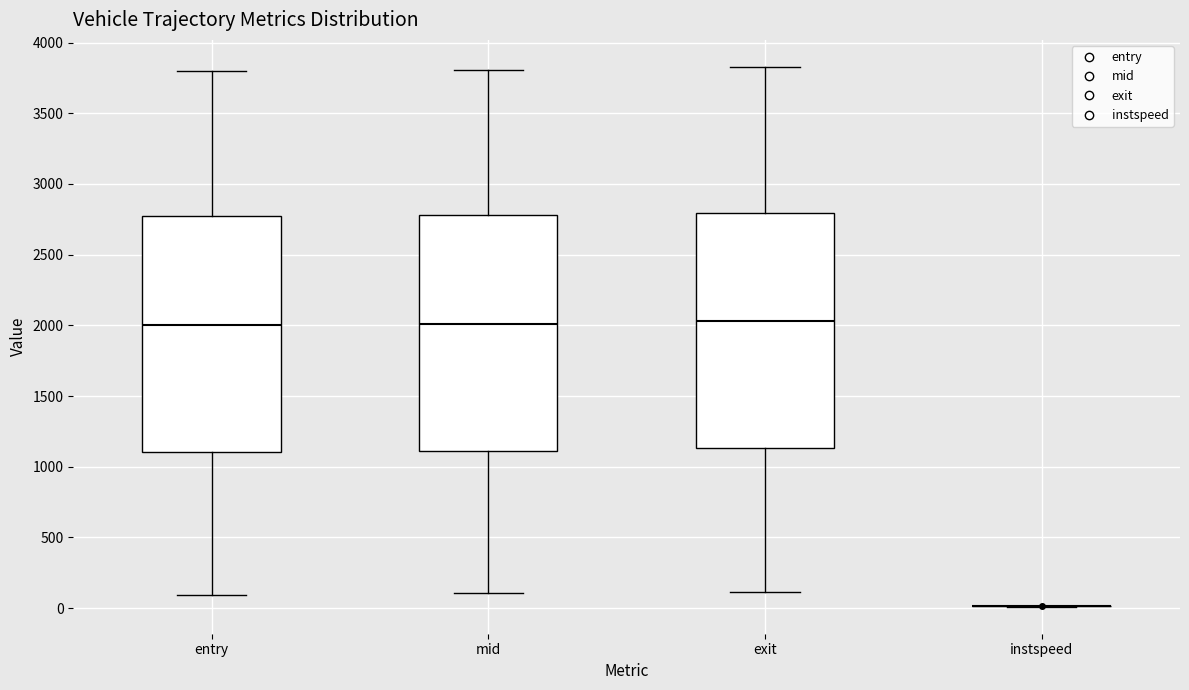

Reading left to right, transcribe this box plot: for each box, give where its median line is, the range the box spans, and where its two whiskers end, as read against the y-axis. The values are not printed on the chart, so give them approximately, as read against the axis.

entry: median 2000, box 1100 to 2800, whiskers 100 to 3800
mid: median 2000, box 1100 to 2800, whiskers 100 to 3800
exit: median 2050, box 1150 to 2800, whiskers 100 to 3850
instspeed: box collapsed to a line at 0, whiskers 0 to 0